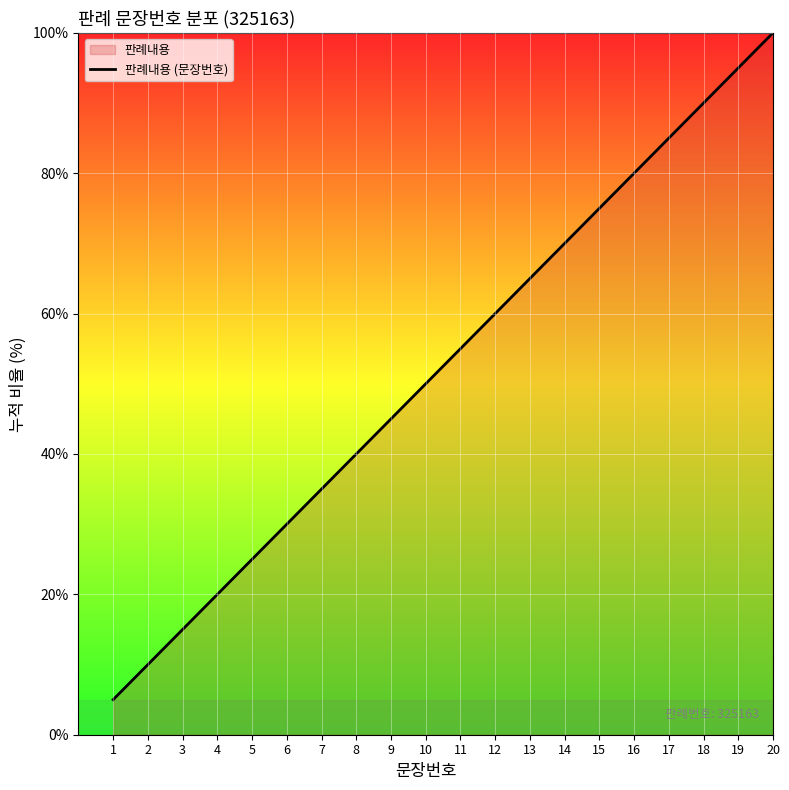

What value does the data have at 16?

80.0